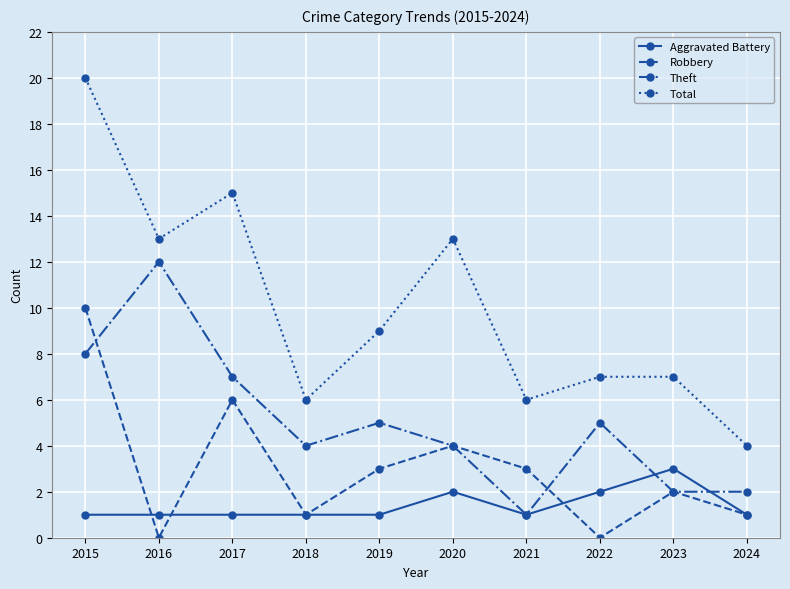

List the series in order of their overall mean, lowest first.

Aggravated Battery, Robbery, Theft, Total